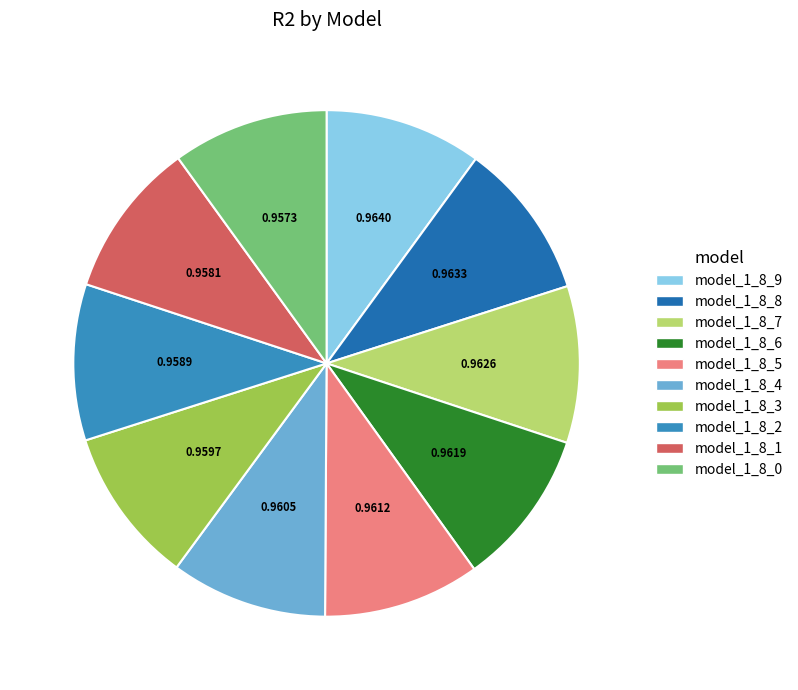

Is model_1_8_2 the majority of the pie?

No